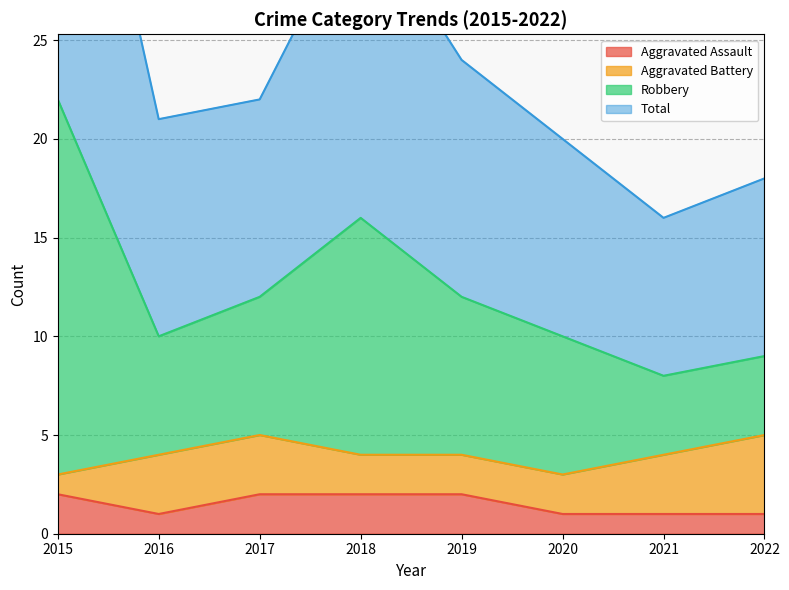

What is the sum of all Total values?

99